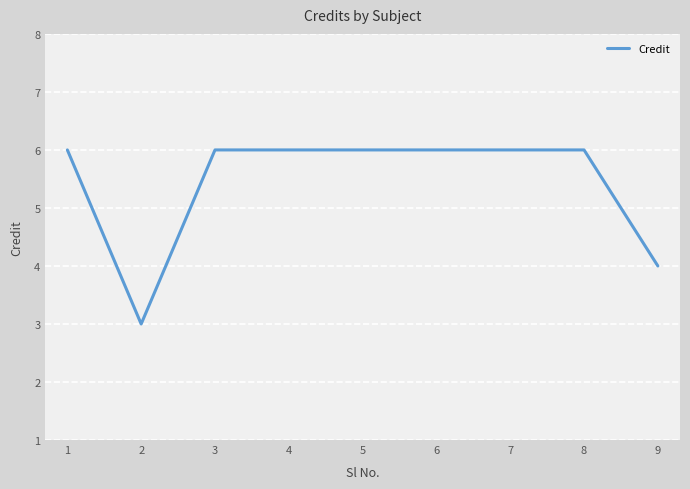

What is the maximum value shown in the chart?

6